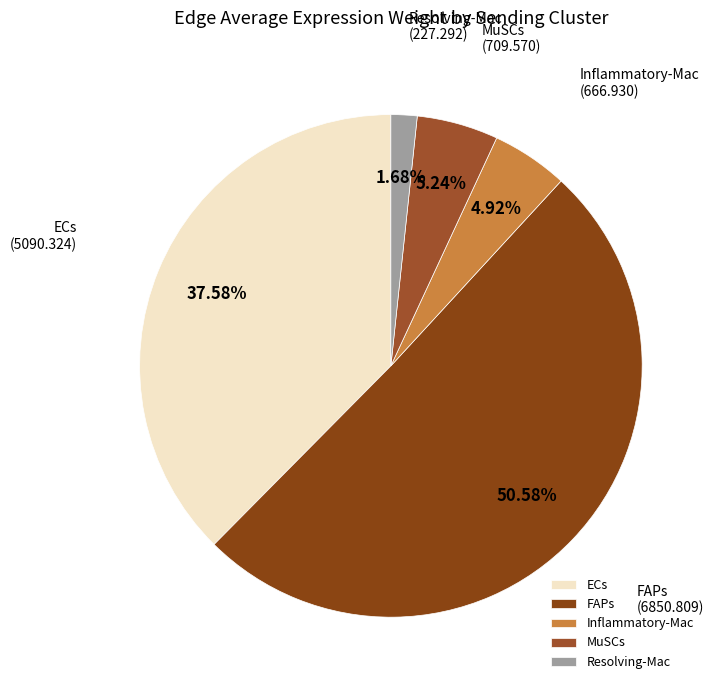

To the nearest percent, what percentage of the pie is Inflammatory-Mac?

5%